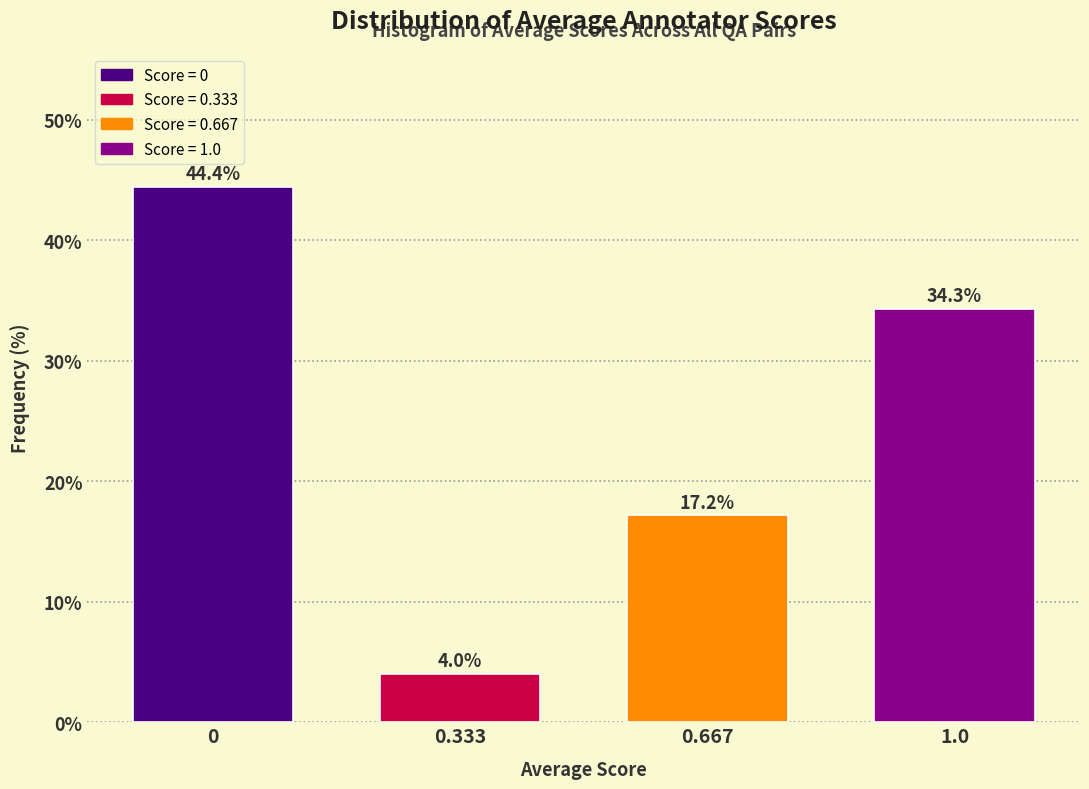

Reading left to right, what are all the values shown in this chart?

44.4	4.0	17.2	34.3